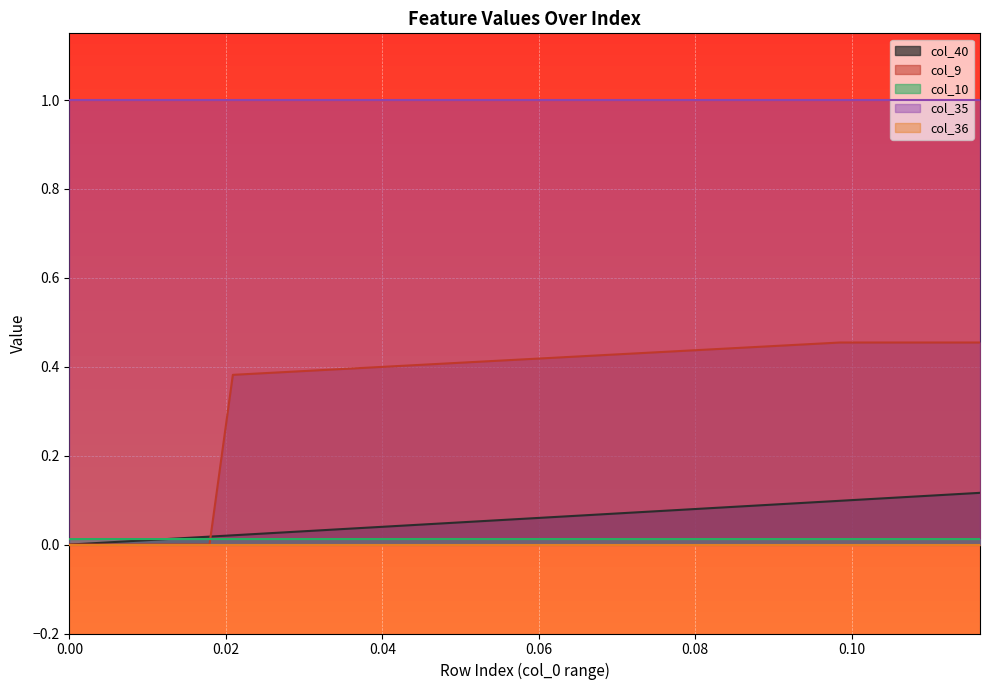

What is the lowest value of the col_35 series?

1.0